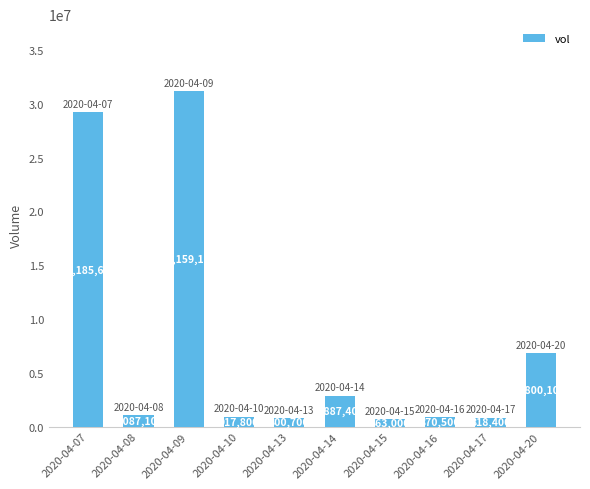

At which category does the chart reach its peak across all series?

2020-04-09